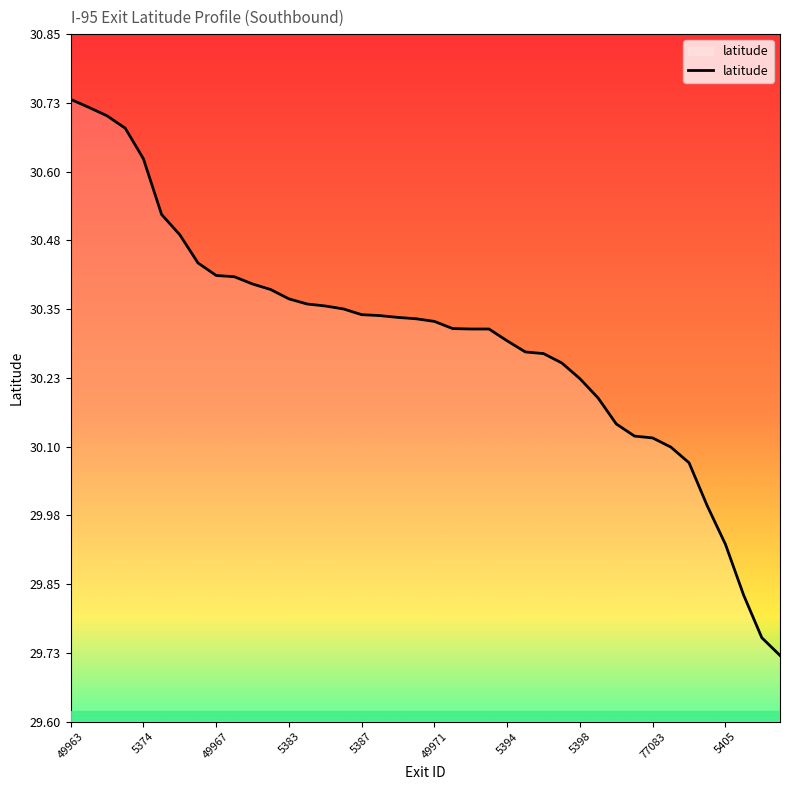

What is the difference between the maximum and minimum values?

1.0